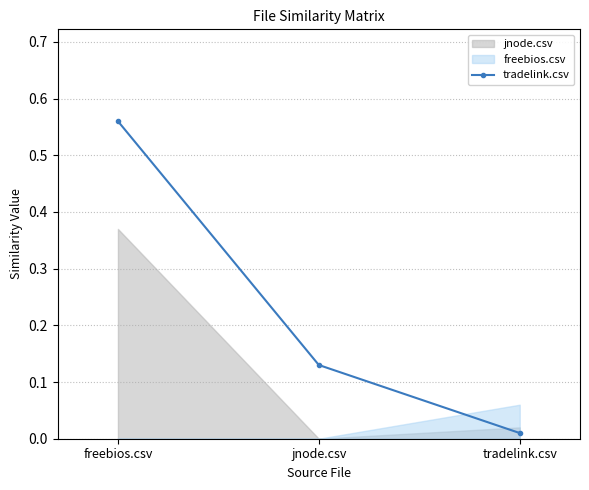

How many lines are shown in the chart?

1